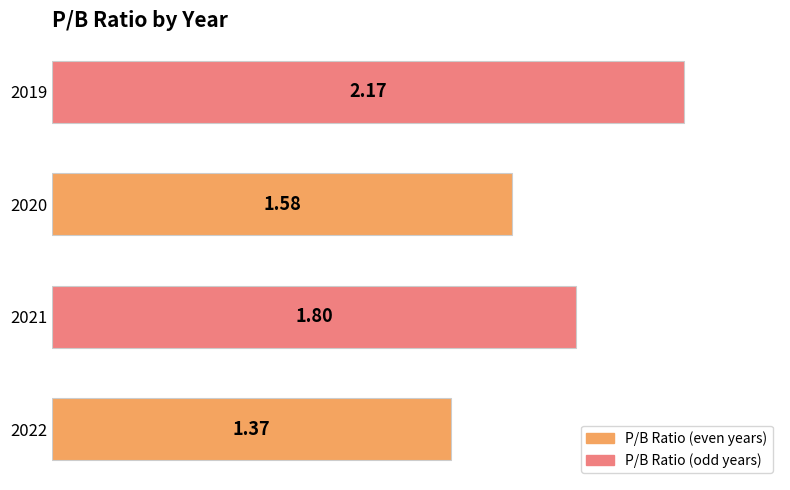

List the labels in order of value, largest first.

2019, 2021, 2020, 2022